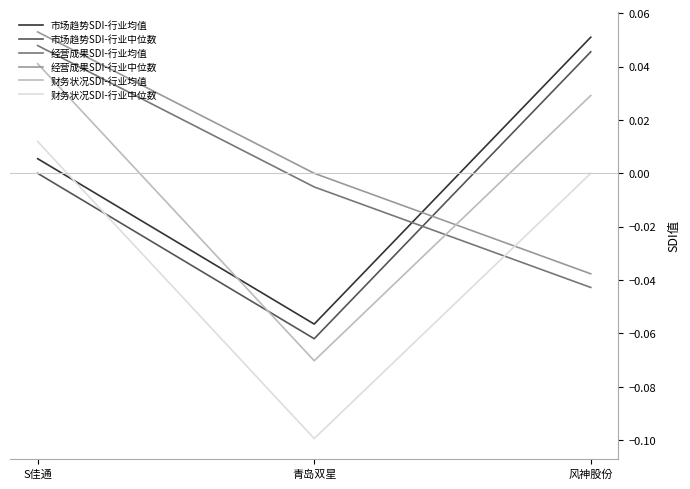

How many positive values does the 财务状况SDI-行业均值 series have?

2